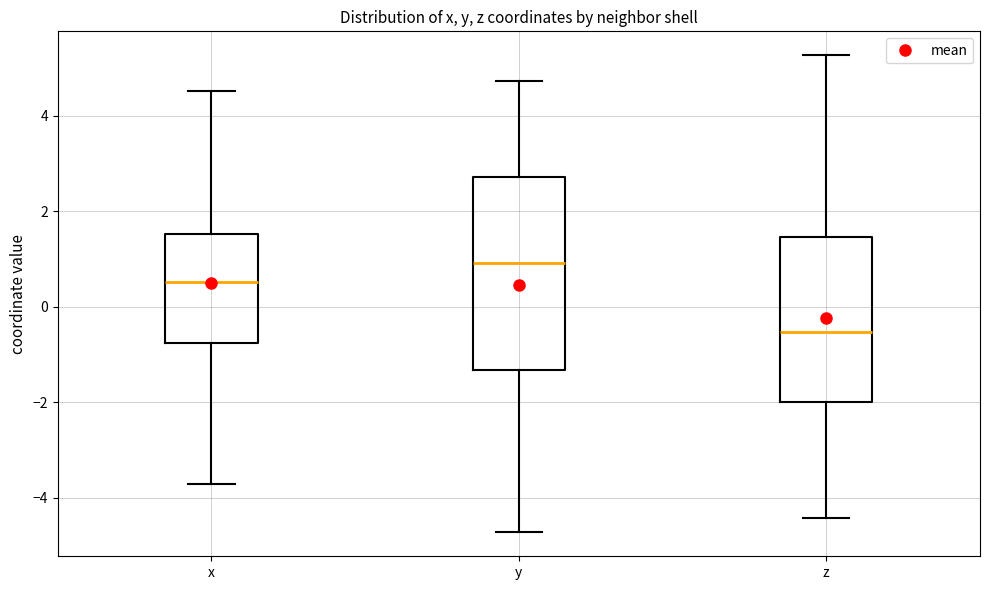

Which box's median line is the highest?

y